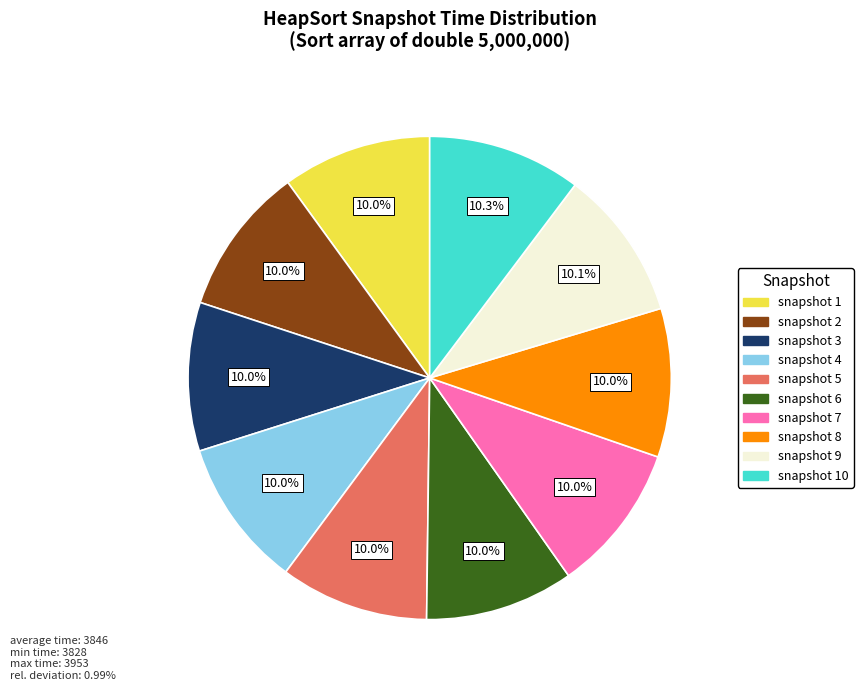

Does any single category account for the majority?

No